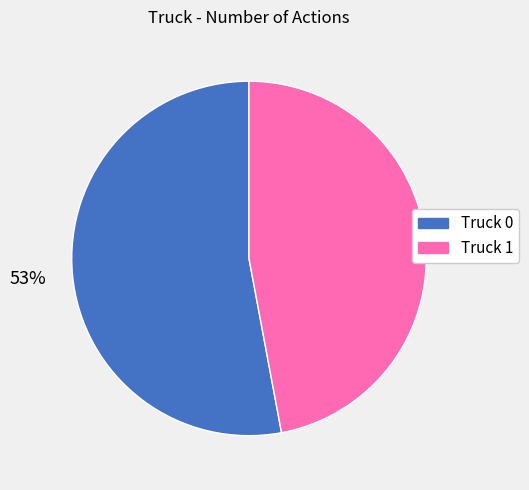

Which slice is the largest?

Truck 0